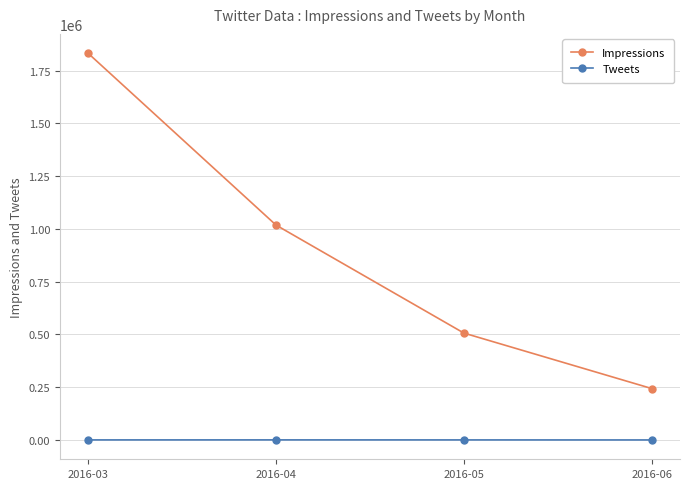

At how many categories does at least one series exceed 1244710?

1